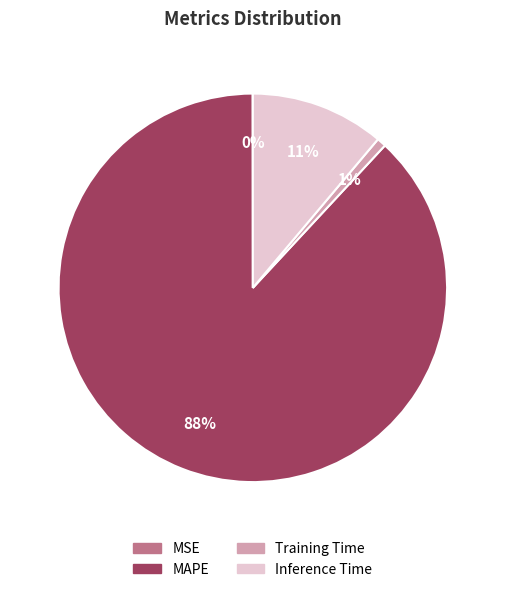

What percentage is the MAPE slice, to the nearest percent?

88%